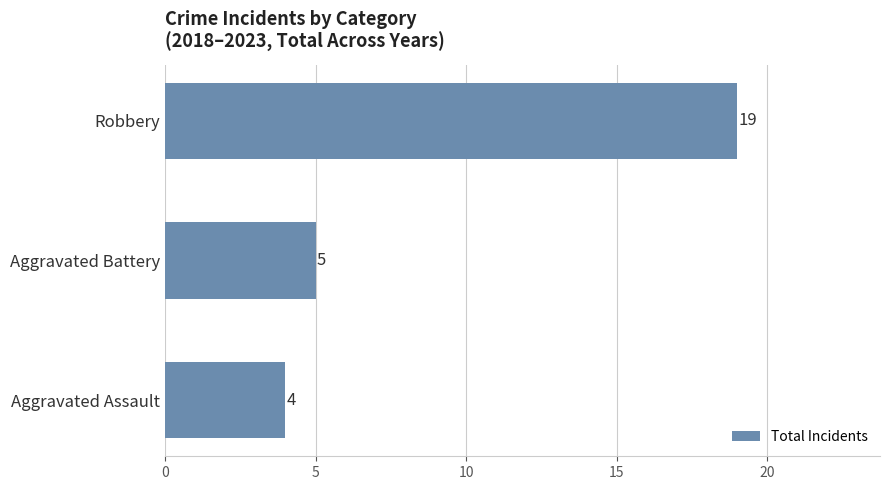

True or false: the data shows 30 at Robbery.

False